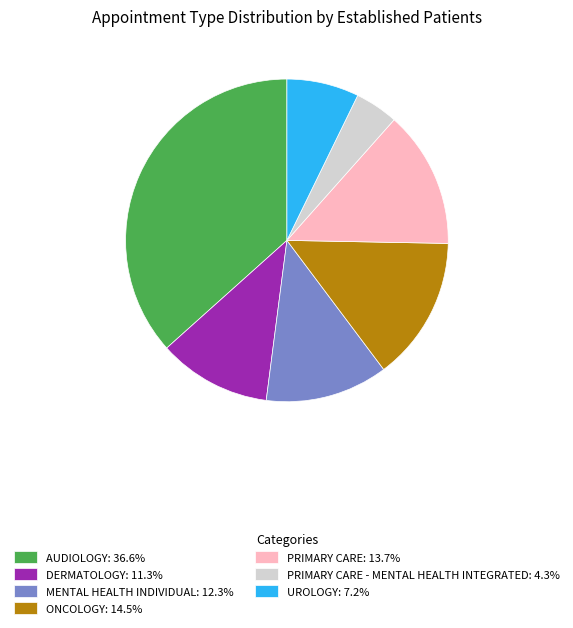

How many slices are in this pie chart?

7